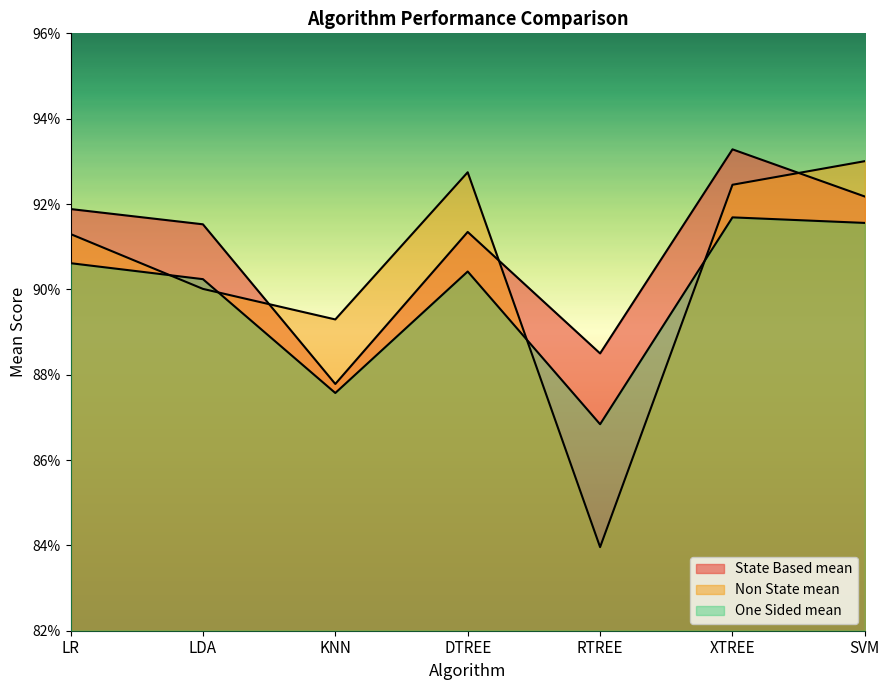

Reading right to left, list all the values displayed in this chart.

State Based mean: 0.9	0.9	0.9	0.9	0.9	0.9	0.9
Non State mean: 0.9	0.9	0.8	0.9	0.9	0.9	0.9
One Sided mean: 0.9	0.9	0.9	0.9	0.9	0.9	0.9